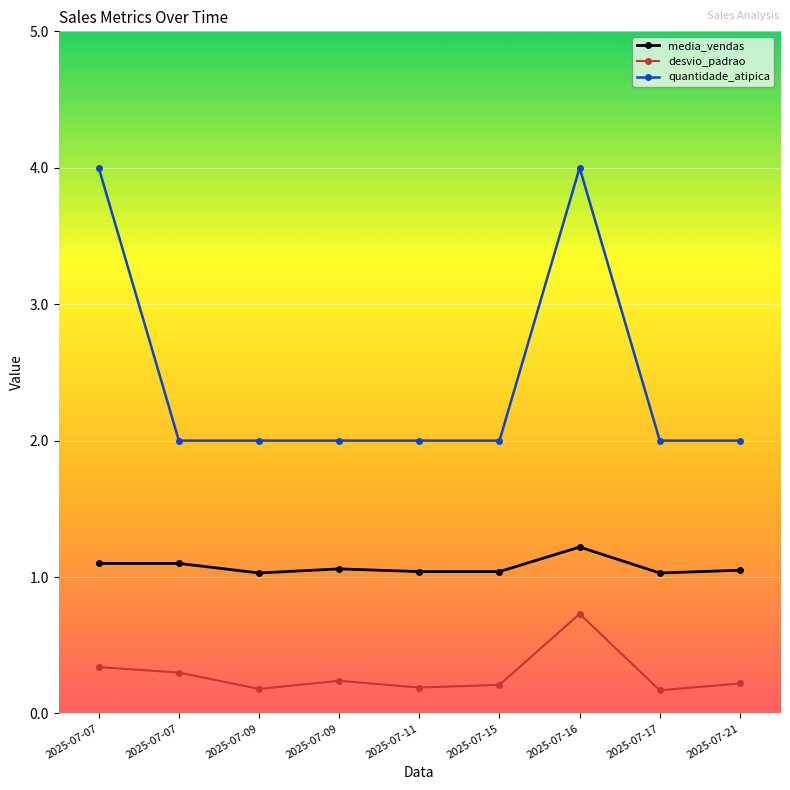

True or false: quantidade_atipica has a value of 2.8 at 2025-07-09.

False